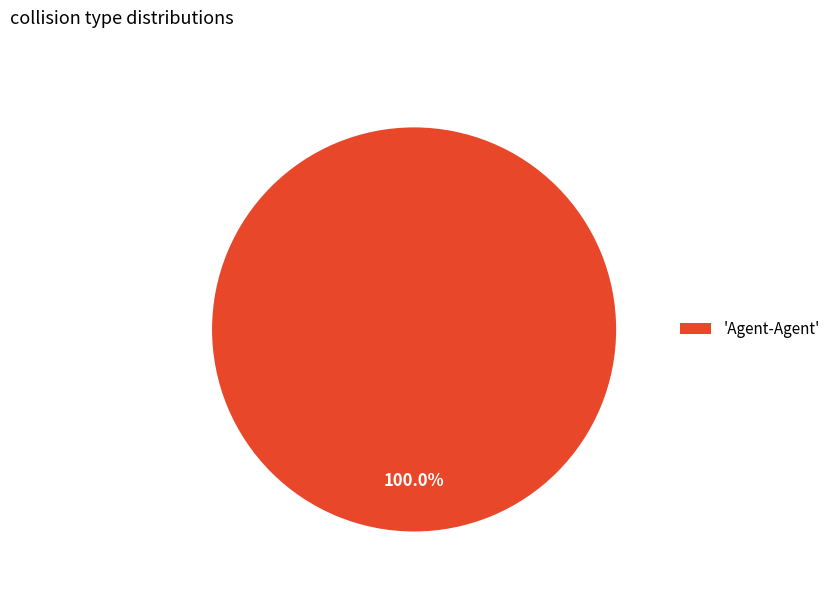

Rank the categories by value from lowest to highest.

'Agent-Agent'